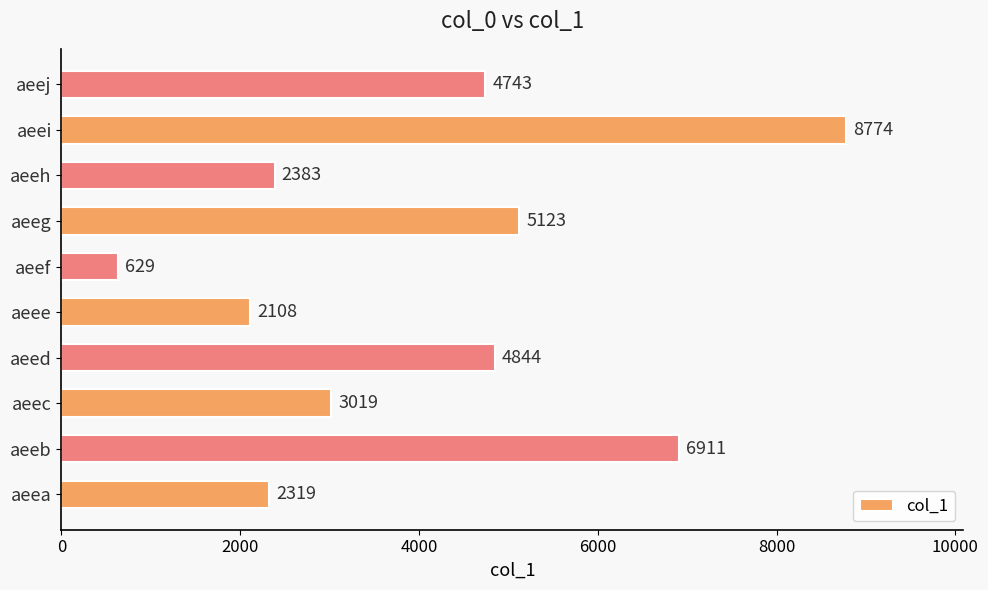

How many bars are there in total?

10